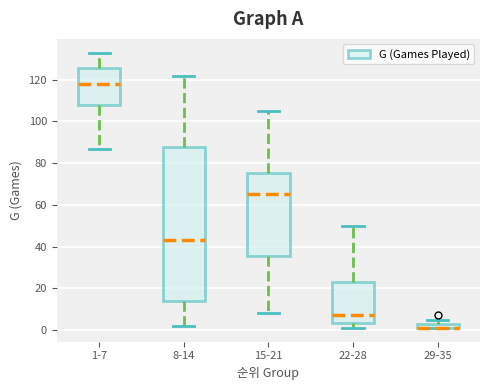

Which box is the tallest, from its lower edge to its upper edge?

8-14